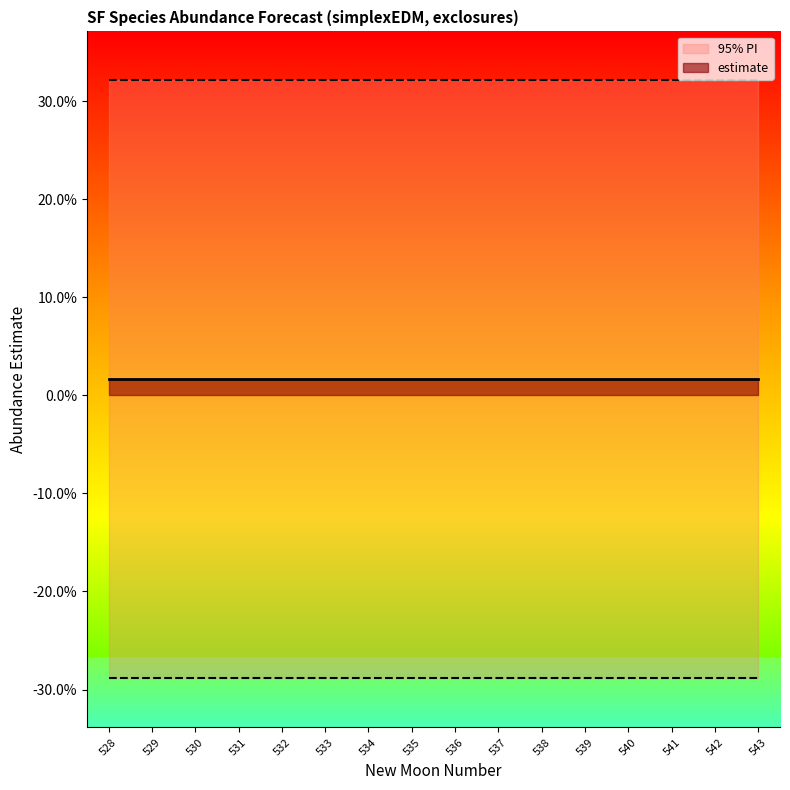

Rank the series by their maximum value, from lowest to highest.

lower_pi, estimate, upper_pi